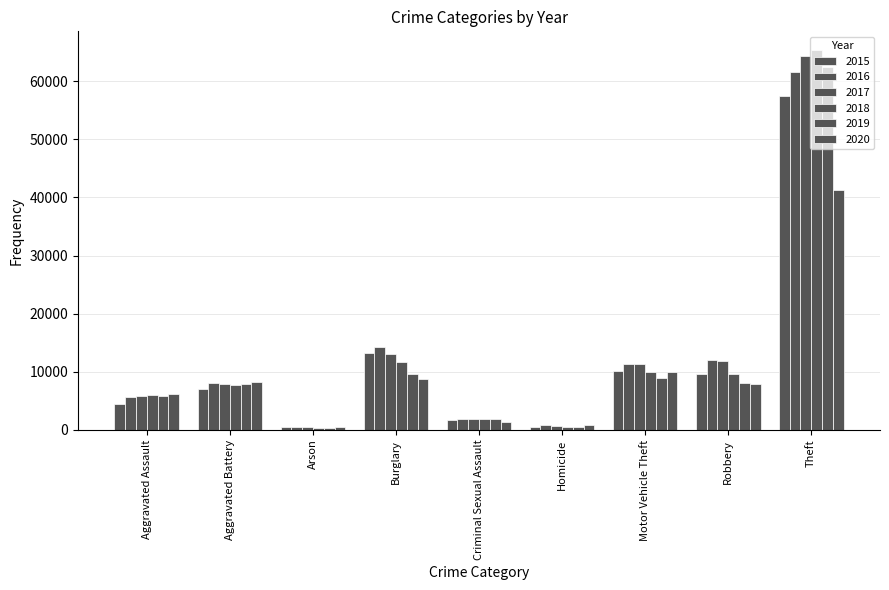

At which label does 2019 reach its minimum?

Arson